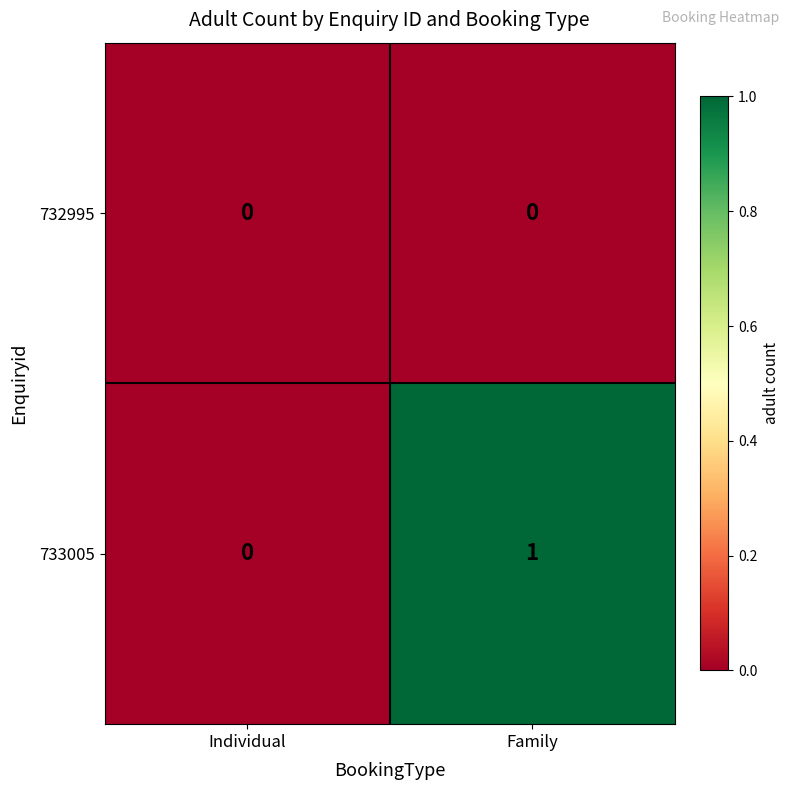

The value of 732995 at Individual is 0. True or false?

True